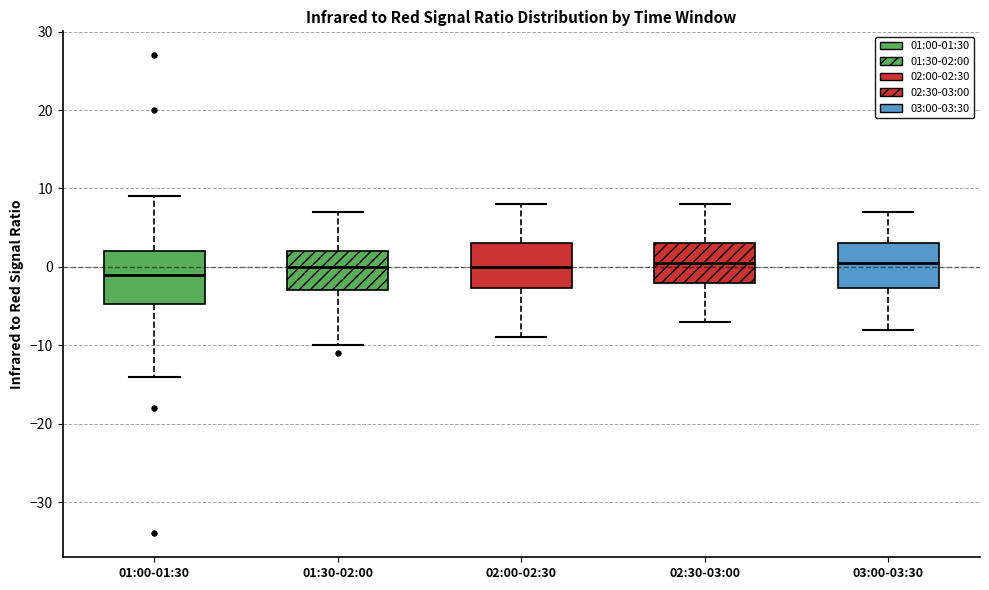

Which box is the tallest, from its lower edge to its upper edge?

01:00-01:30